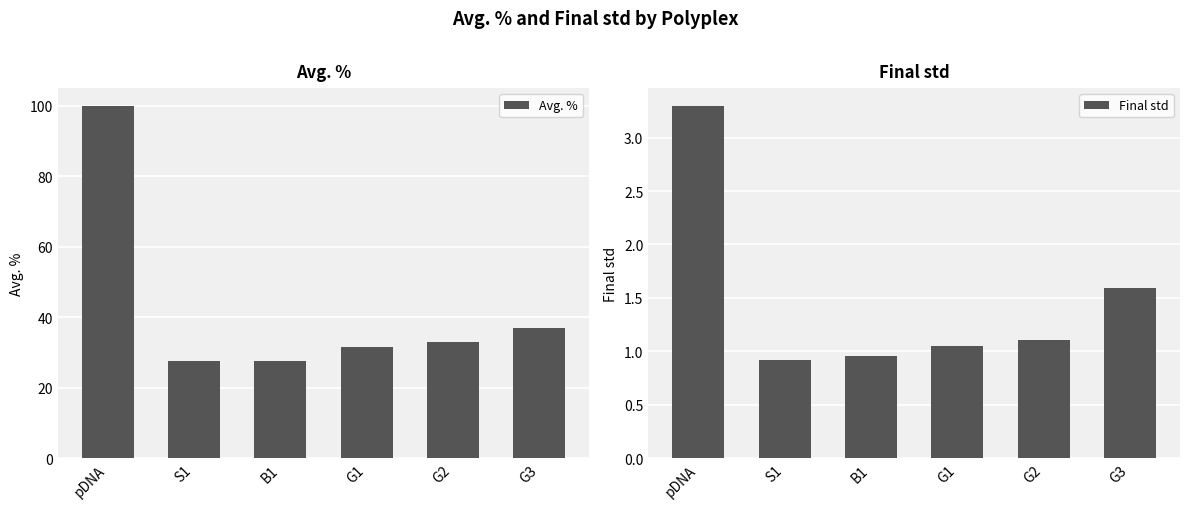

What is the average value of the Final std series?

1.5